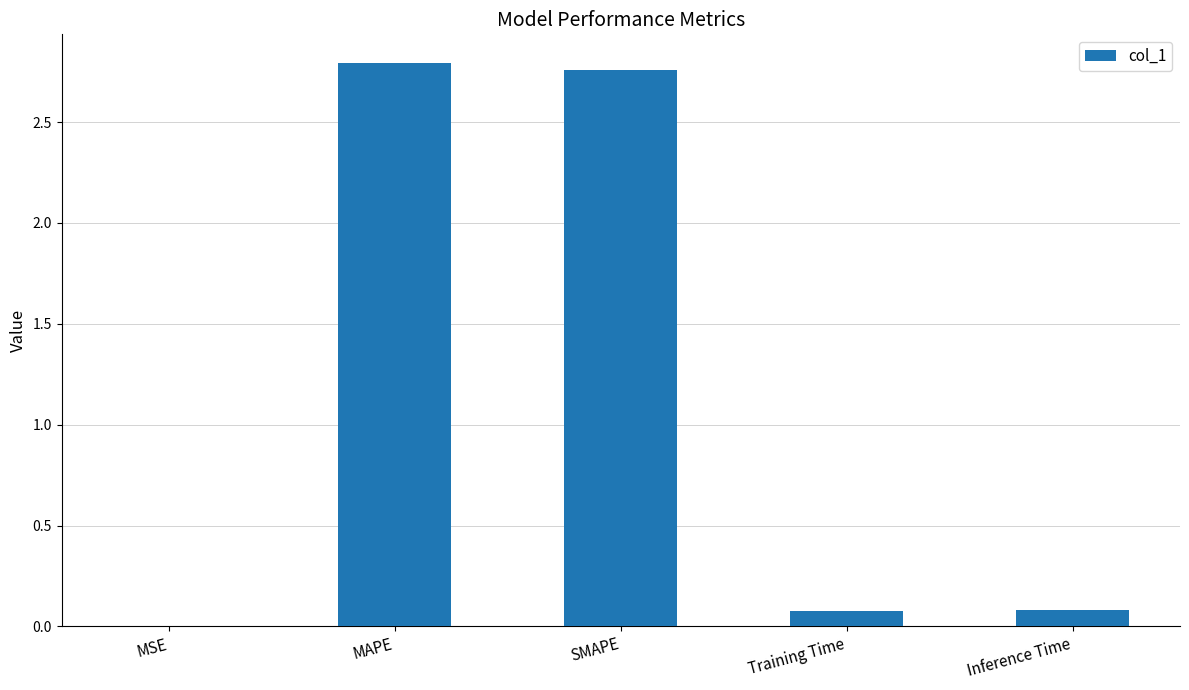

What is the average value?

1.1